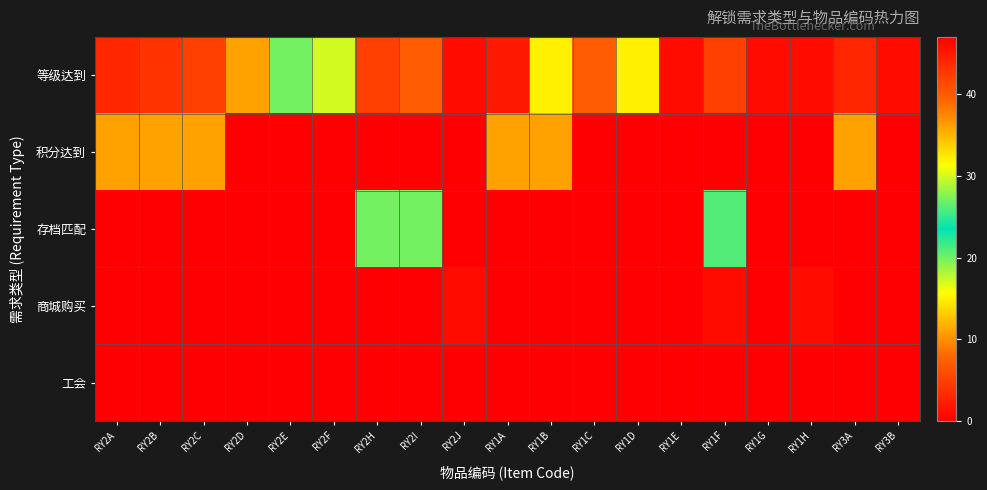

Reading left to right, list all the values displayed in this chart.

等级达到: RY2A=3	RY2B=4	RY2C=5	RY2D=11	RY2E=20	RY2F=30	RY2H=5	RY2I=7	RY2J=1	RY1A=2	RY1B=15	RY1C=7	RY1D=15	RY1E=1	RY1F=5	RY1G=1	RY1H=1	RY3A=3	RY3B=1
积分达到: RY2A=36	RY2B=36	RY2C=36	RY2D=0	RY2E=0	RY2F=0	RY2H=0	RY2I=0	RY2J=47	RY1A=36	RY1B=36	RY1C=0	RY1D=0	RY1E=0	RY1F=0	RY1G=47	RY1H=47	RY3A=36	RY3B=47
存档匹配: RY2A=0	RY2B=0	RY2C=0	RY2D=0	RY2E=0	RY2F=0	RY2H=20	RY2I=20	RY2J=0	RY1A=0	RY1B=0	RY1C=0	RY1D=0	RY1E=0	RY1F=21	RY1G=0	RY1H=0	RY3A=0	RY3B=0
商城购买: RY2A=0	RY2B=0	RY2C=0	RY2D=0	RY2E=0	RY2F=0	RY2H=0	RY2I=0	RY2J=1	RY1A=0	RY1B=0	RY1C=0	RY1D=0	RY1E=0	RY1F=1	RY1G=0	RY1H=1	RY3A=0	RY3B=0
工会: RY2A=0	RY2B=0	RY2C=0	RY2D=0	RY2E=0	RY2F=0	RY2H=0	RY2I=0	RY2J=0	RY1A=0	RY1B=0	RY1C=0	RY1D=0	RY1E=0	RY1F=0	RY1G=0	RY1H=0	RY3A=0	RY3B=0